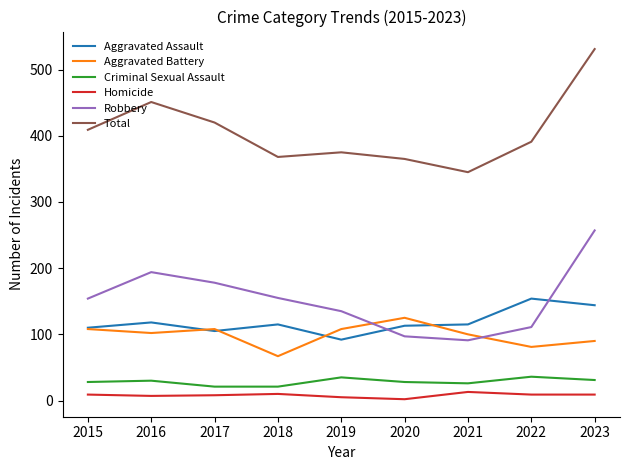

How many lines are shown in the chart?

6